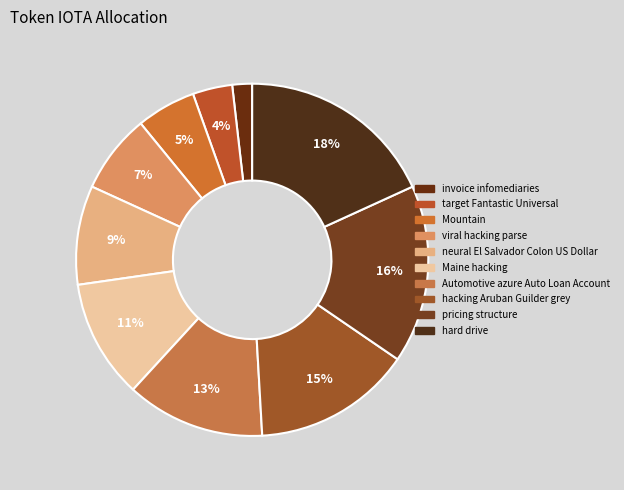

How many slices are in this pie chart?

10